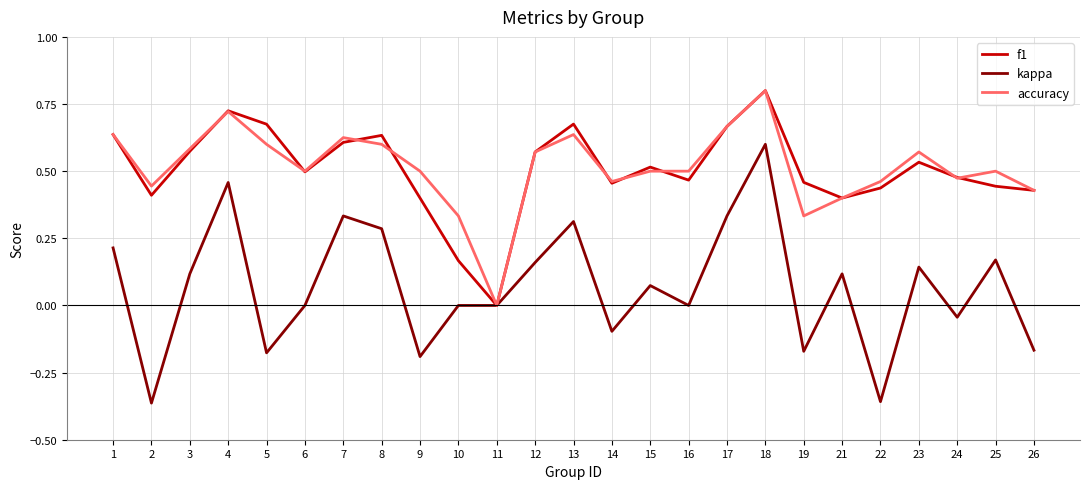

Which series changed the most between 5 and 9?

f1